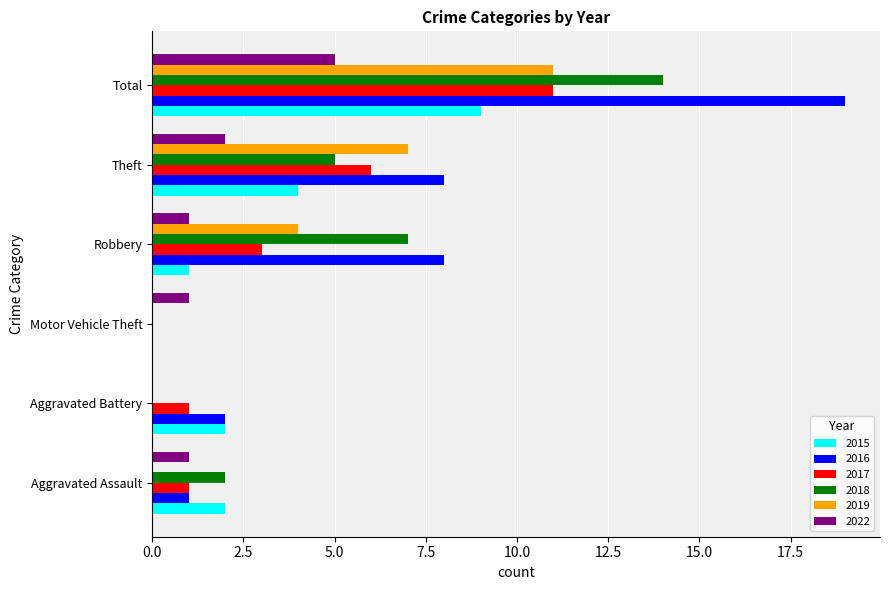

What value does the 2015 series have at Theft?

4